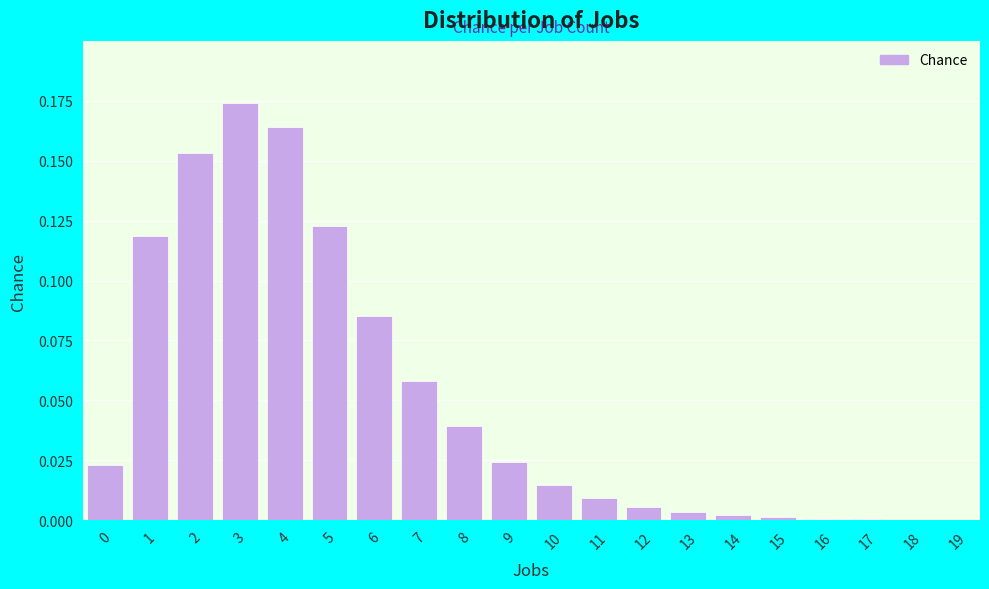

Is it true that the value at 2 is 0.1?

False